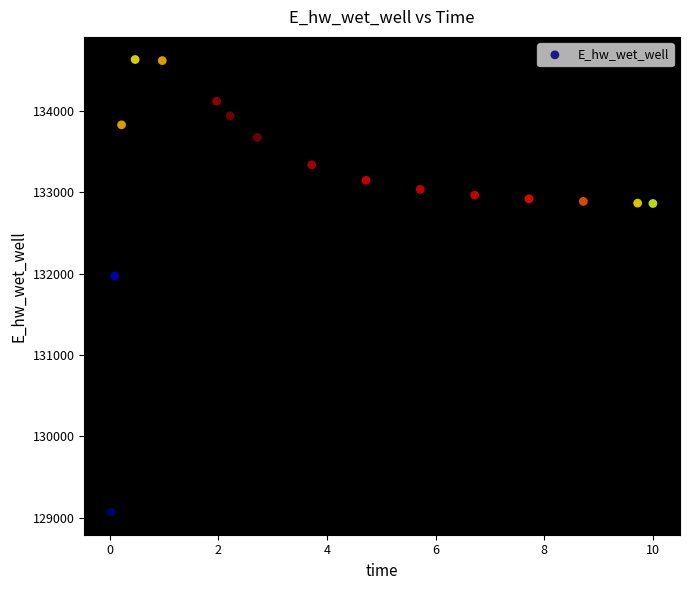

What is the range of Y values (max minus min)?

5559.3